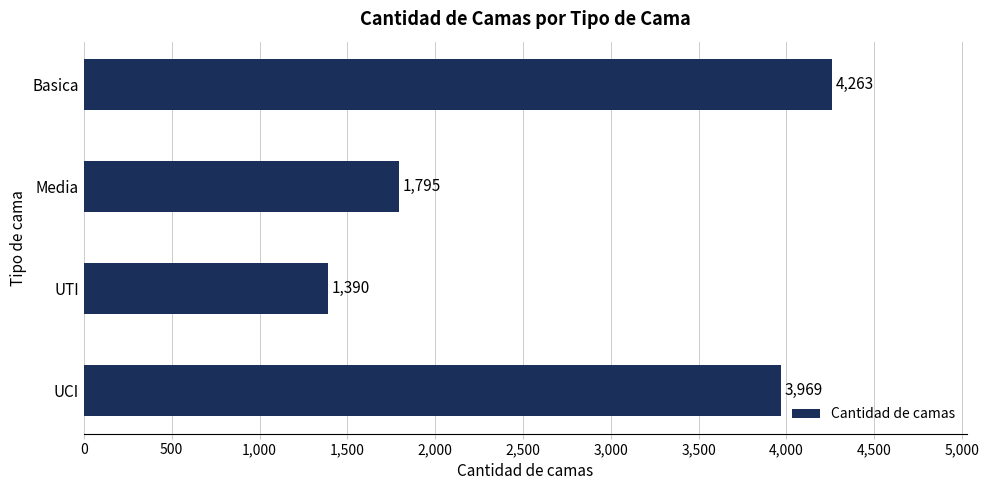

Reading bottom to top, list all the values displayed in this chart.

UCI=3969	UTI=1390	Media=1795	Basica=4263